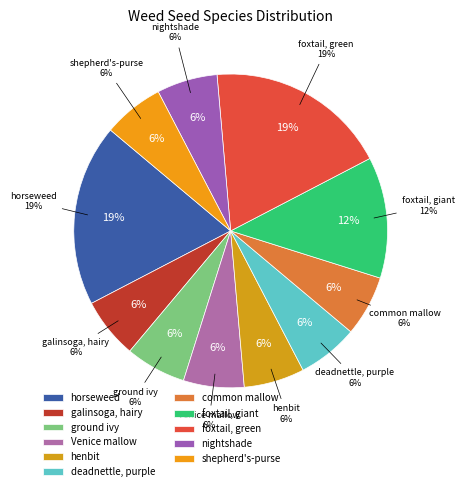

What percentage do foxtail green and deadnettle purple together represent?

25.0%